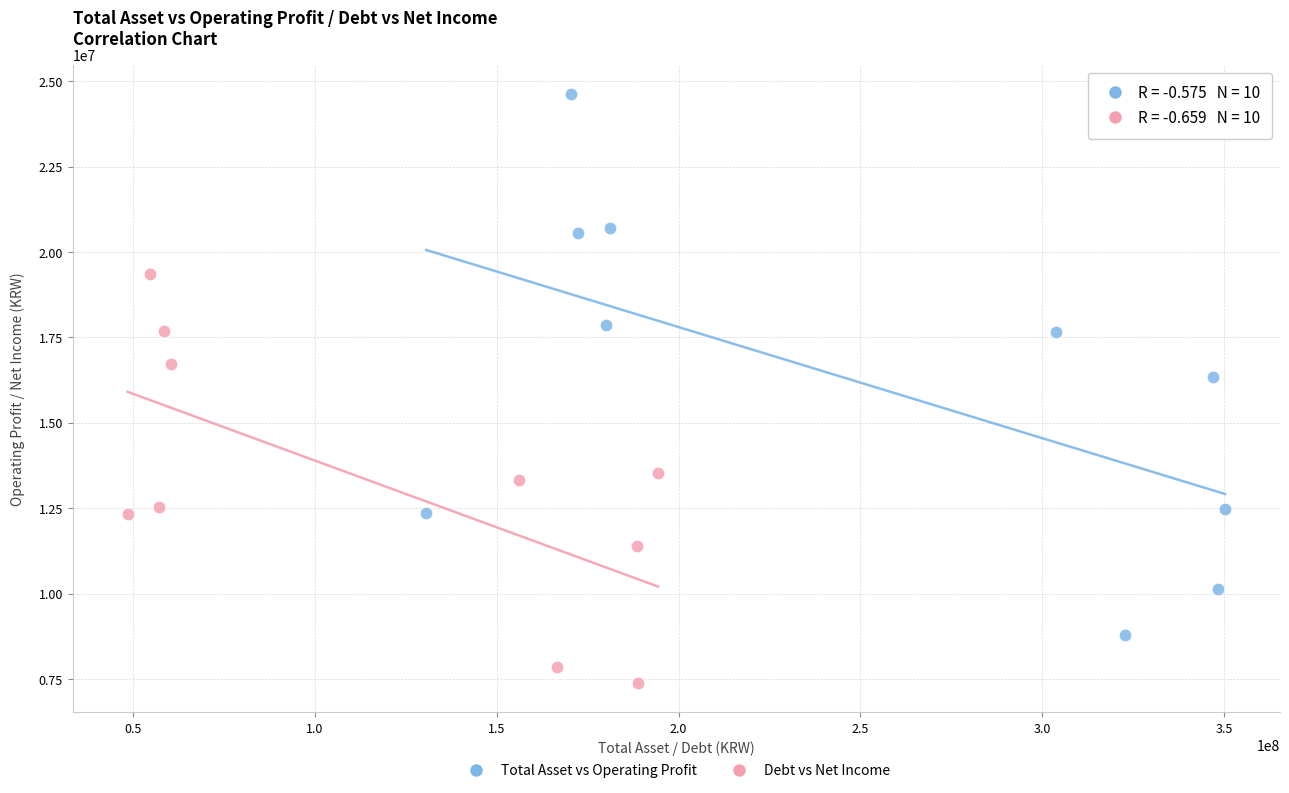

Which series contains the highest Y value?

Total Asset vs Operating Profit